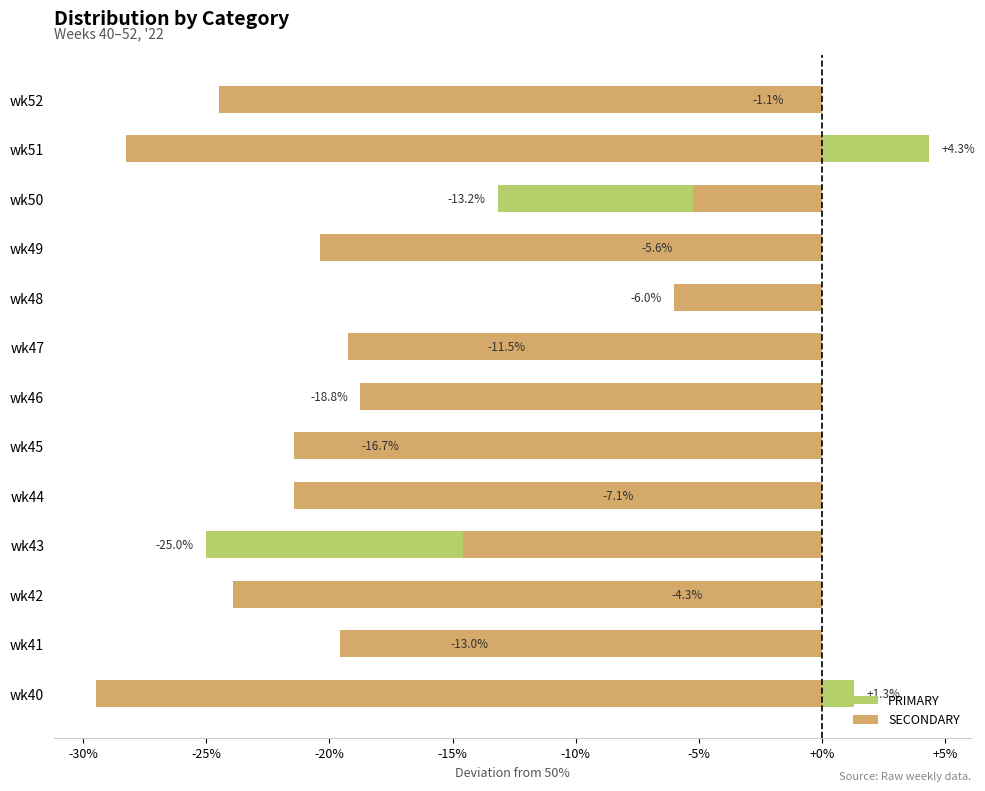

Which has a higher value, wk44 or wk49?

wk49